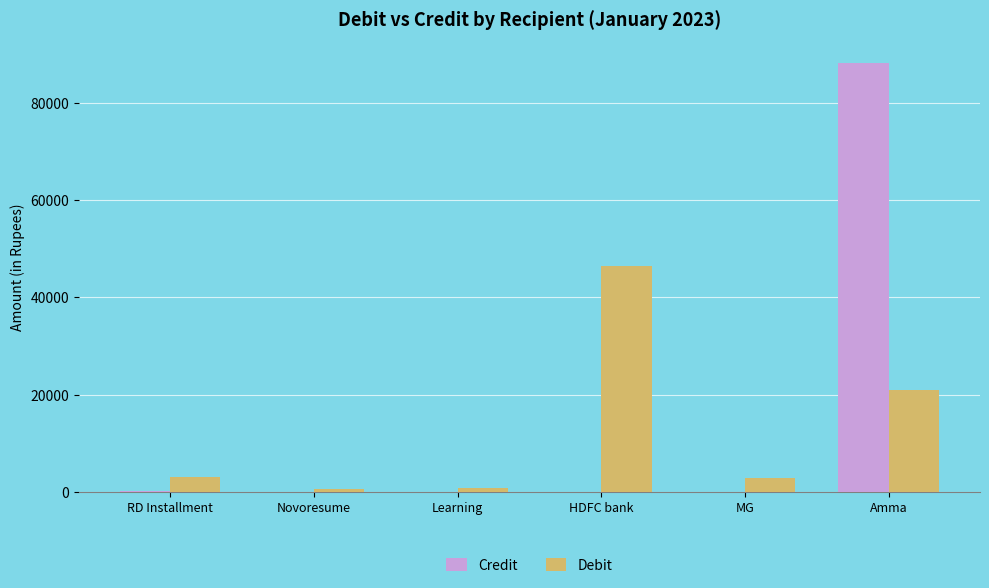

At which category is the sum across all series the highest?

Amma